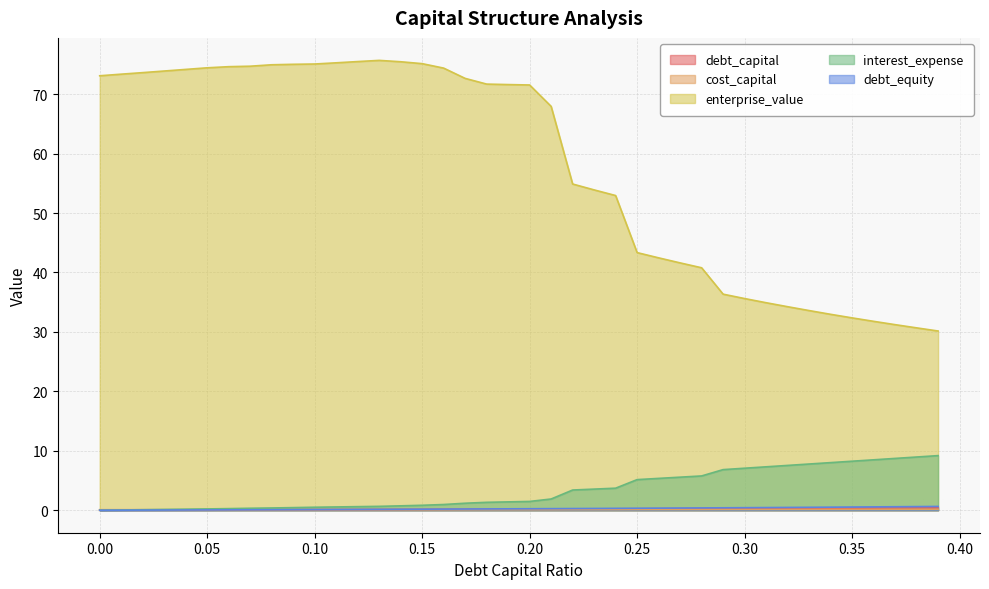

Which series has the largest range (max minus min)?

enterprise_value